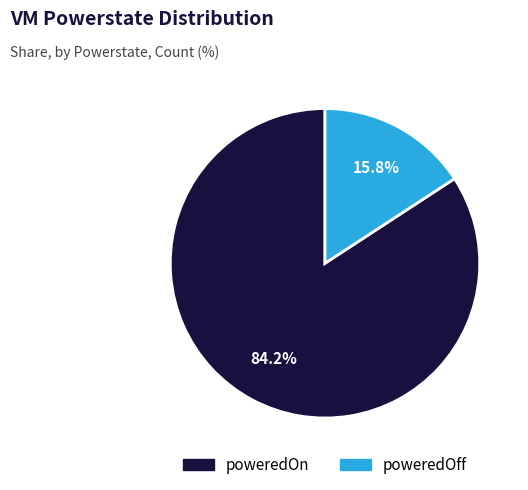

What is the ratio of the value at poweredOn to the value at poweredOff?

5.3